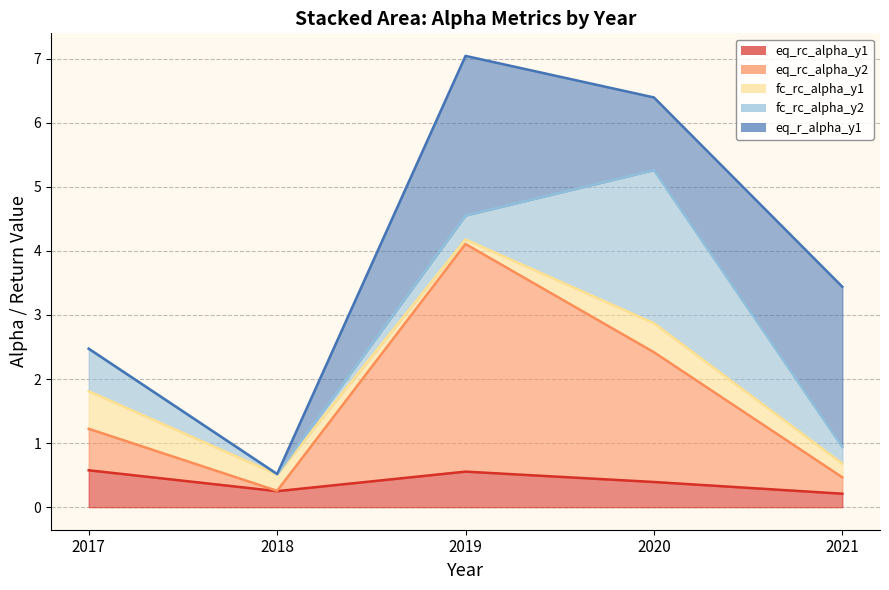

What is the approximate value of eq_rc_alpha_y1 at 2020?

0.4